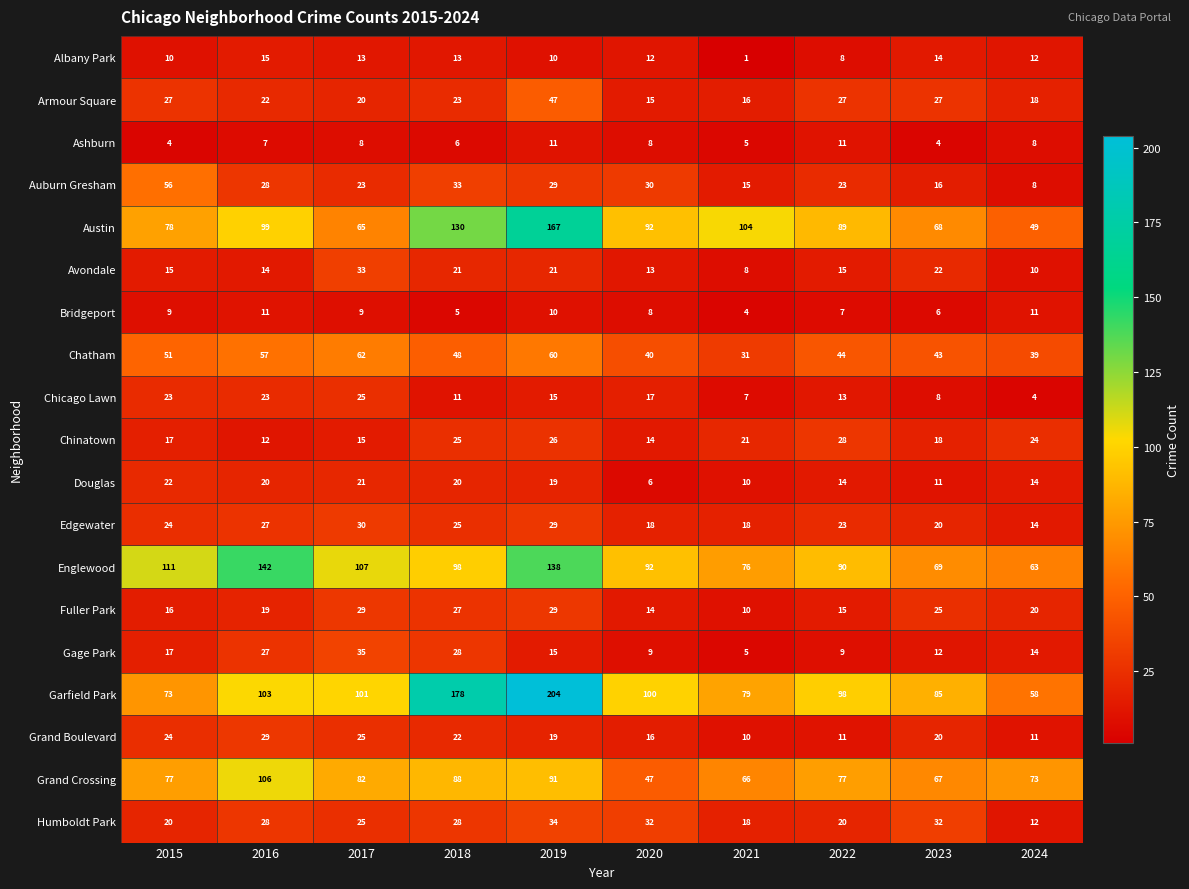

What is the lowest value of the Ashburn series?

4